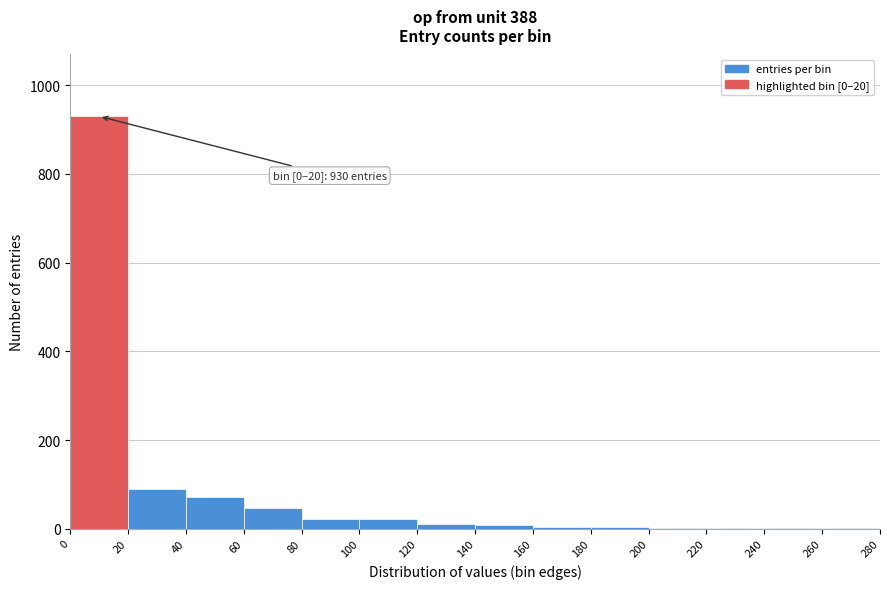

Over which range of the x-axis is the bar tallest?

0 to 20